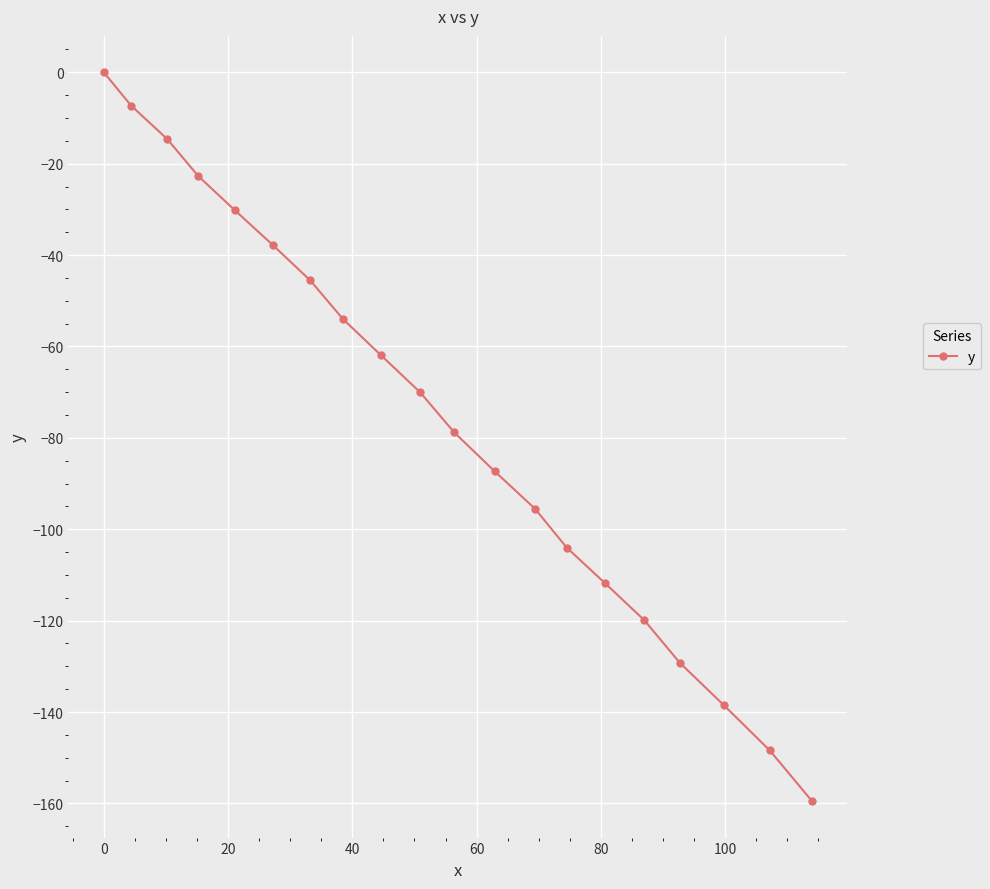

What is the average value?

-75.8